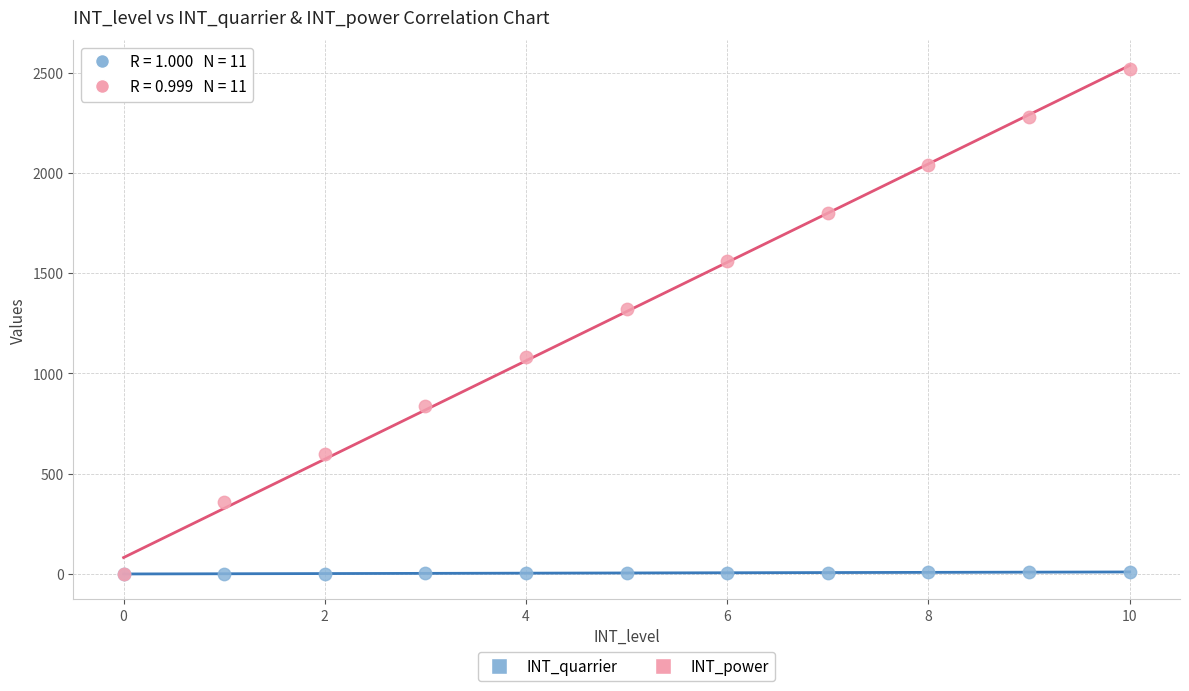

Which series reaches the maximum Y coordinate?

INT_power